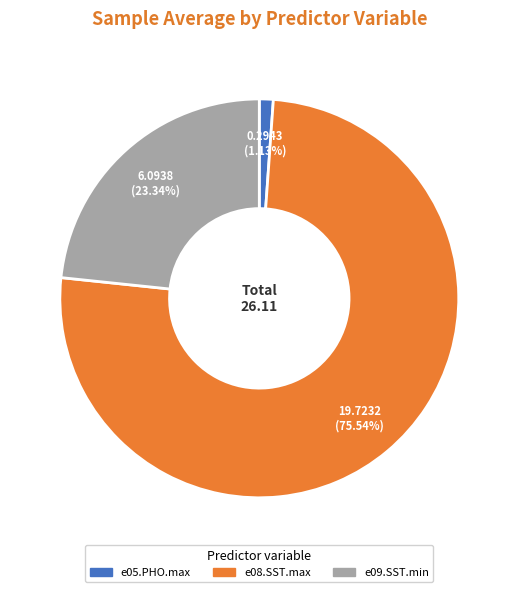

How many slices are in this pie chart?

3